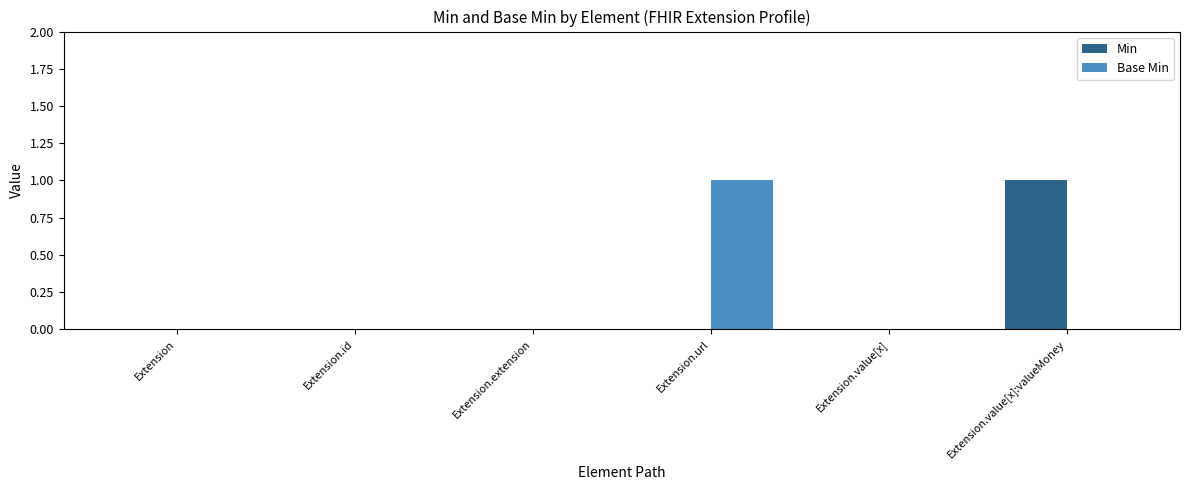

Between Extension.value[x] and Extension.value[x]:valueMoney, which series saw the biggest shift?

Min